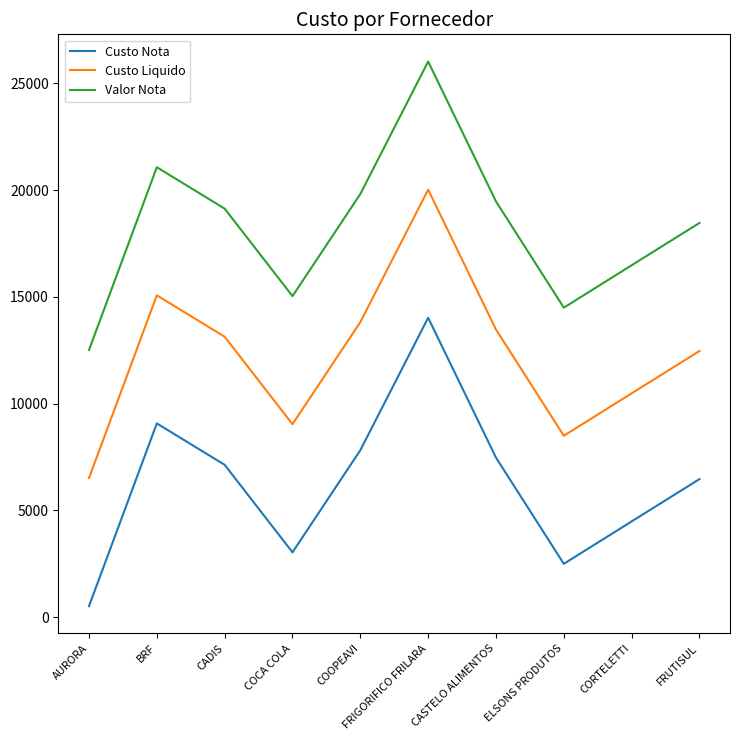

Which series has the largest total across all categories?

Valor Nota